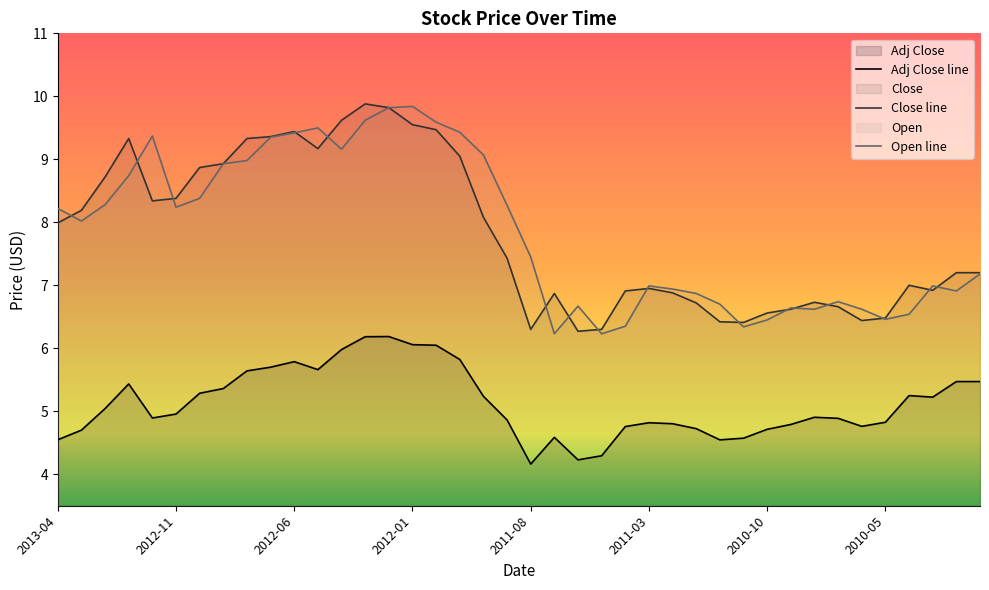

True or false: Open line has more than 2 interior local peaks.

True